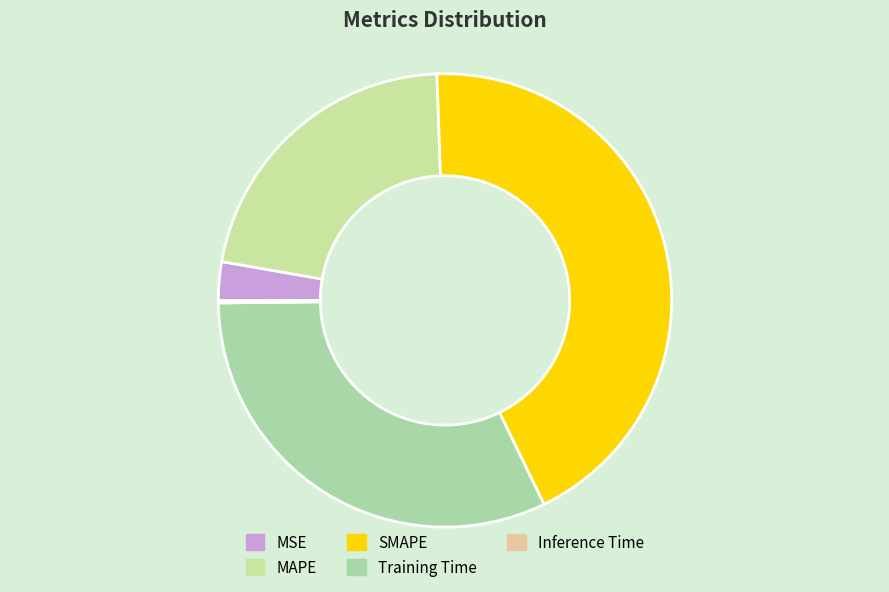

How many segments does this pie chart have?

5